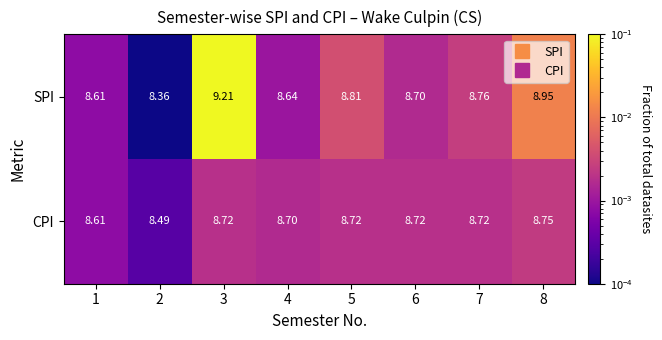

Which series changed the most between 2 and 7?

SPI